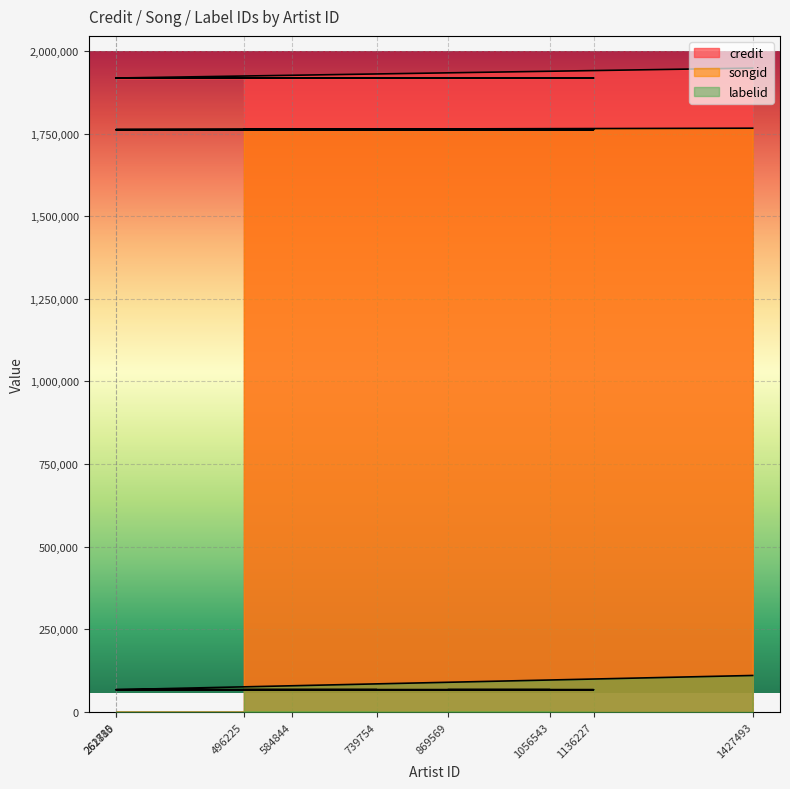

Which series has the widest spread of values?

labelid